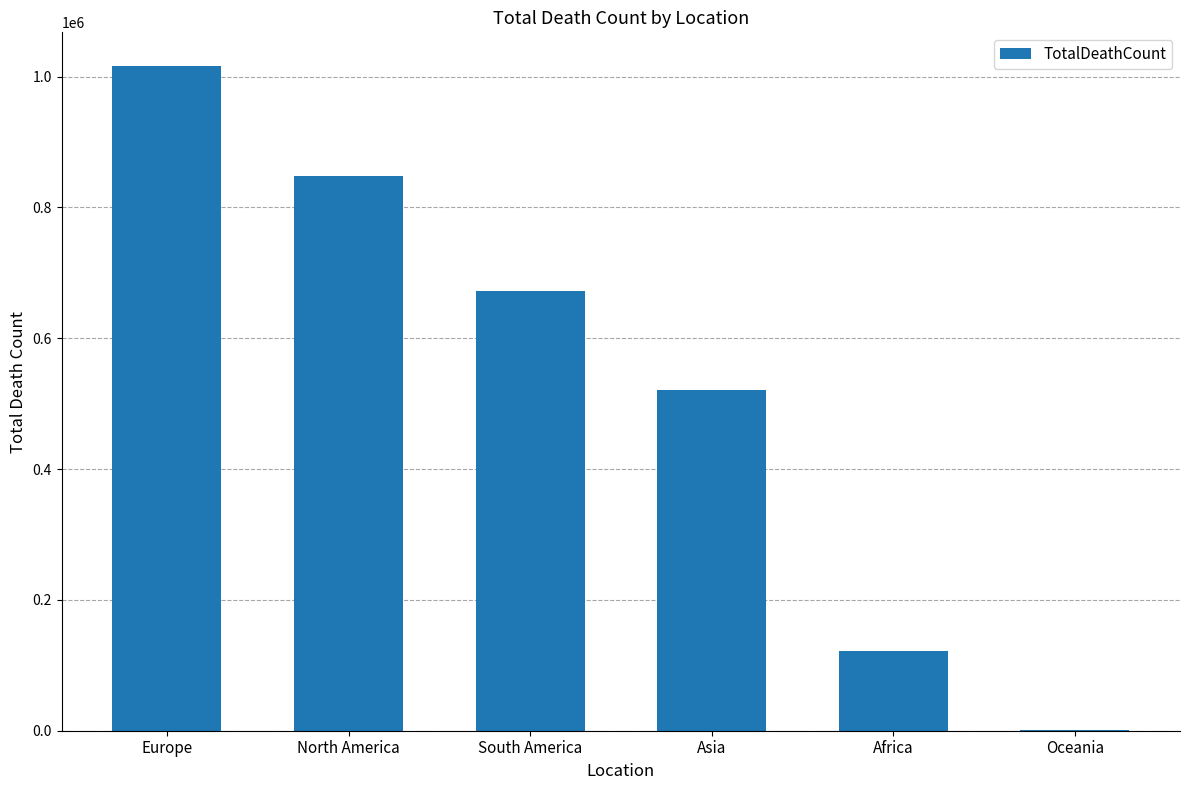

Between Asia and South America, which is larger?

South America